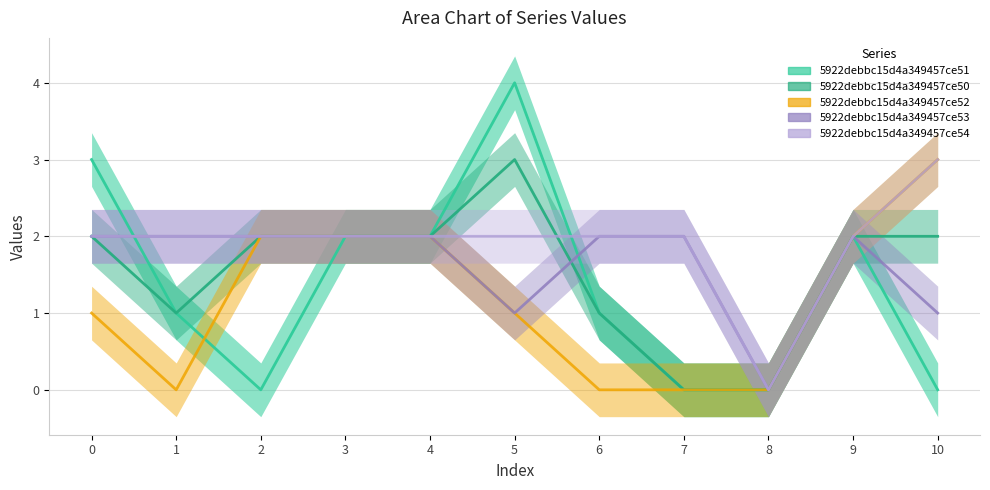

How many data points in 5922debbc15d4a349457ce53 are less than 2?

3